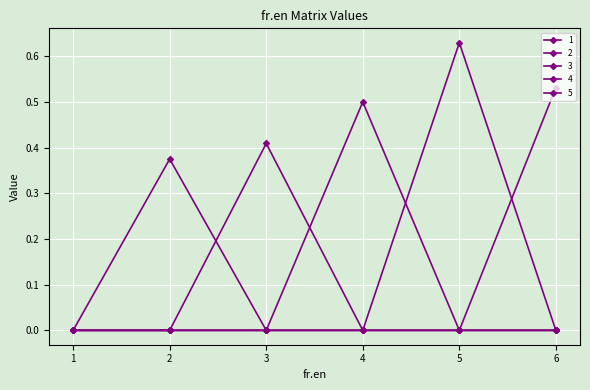

Between 3 and 4, which series saw the biggest shift?

3